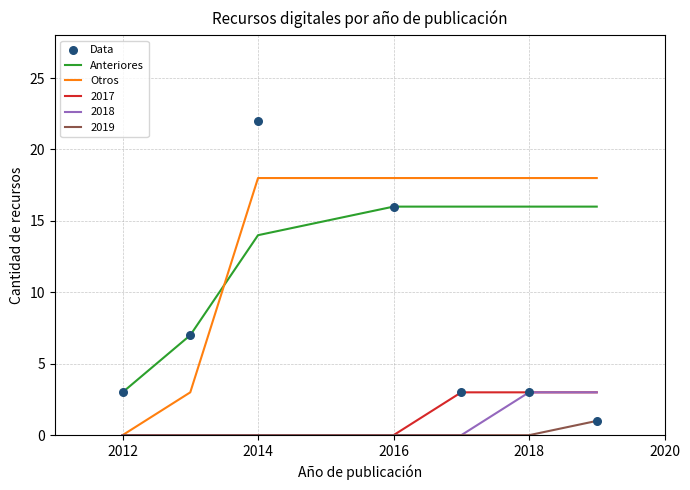

At which category is the sum across all series the highest?

2014